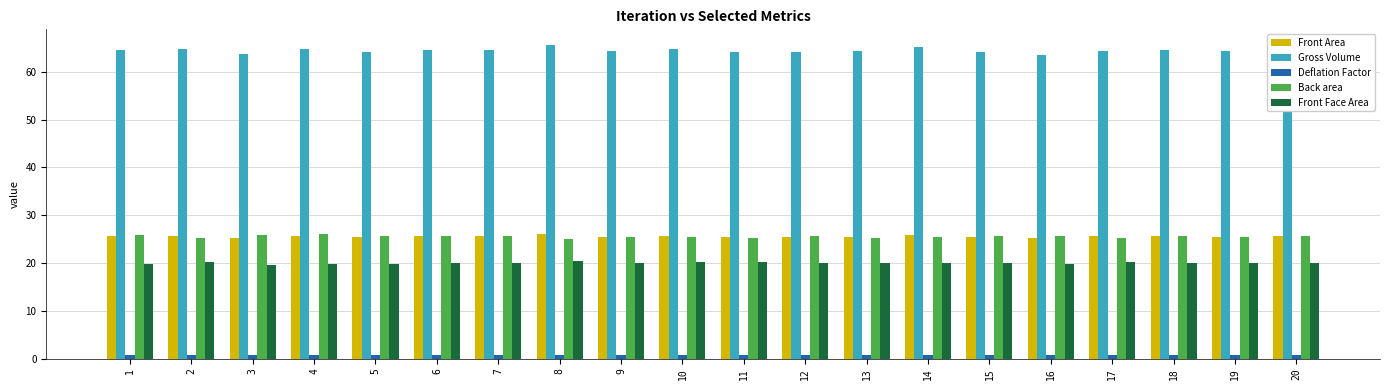

What is the minimum value for Front Area?

25.2